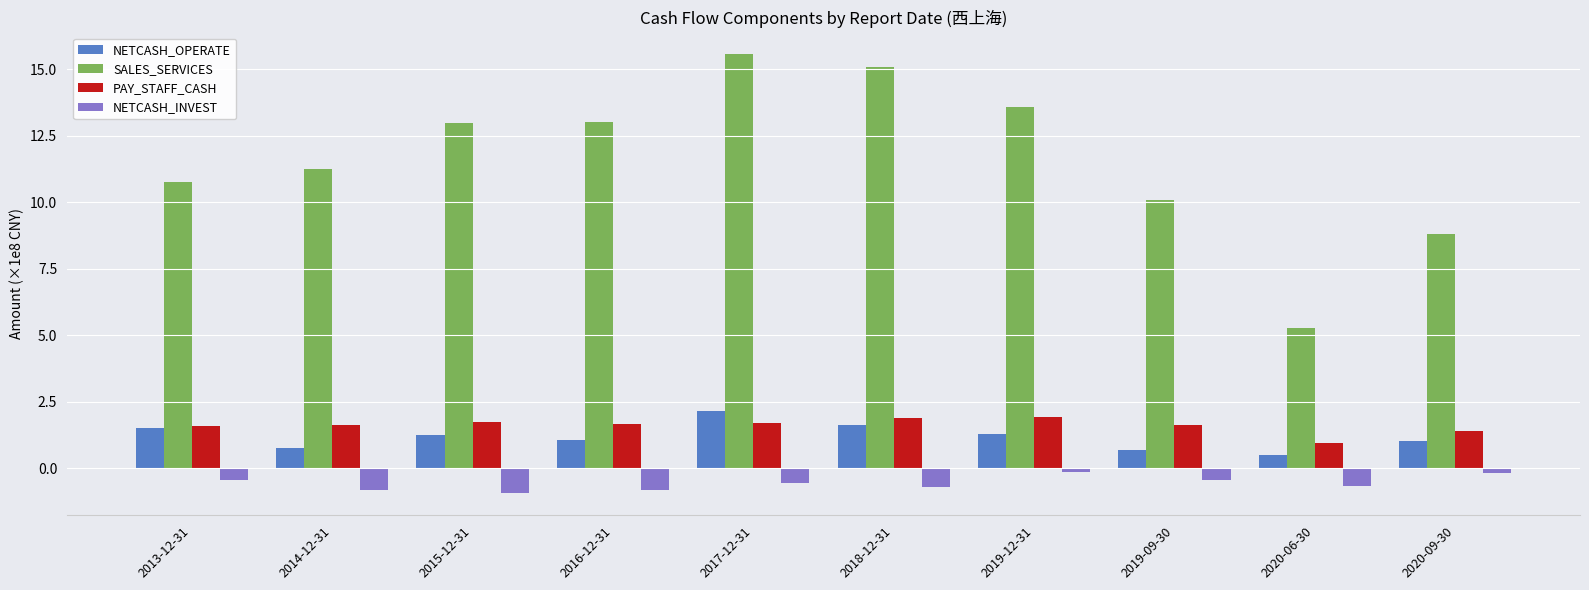

What is the highest value of the NETCASH_INVEST series?

-0.1